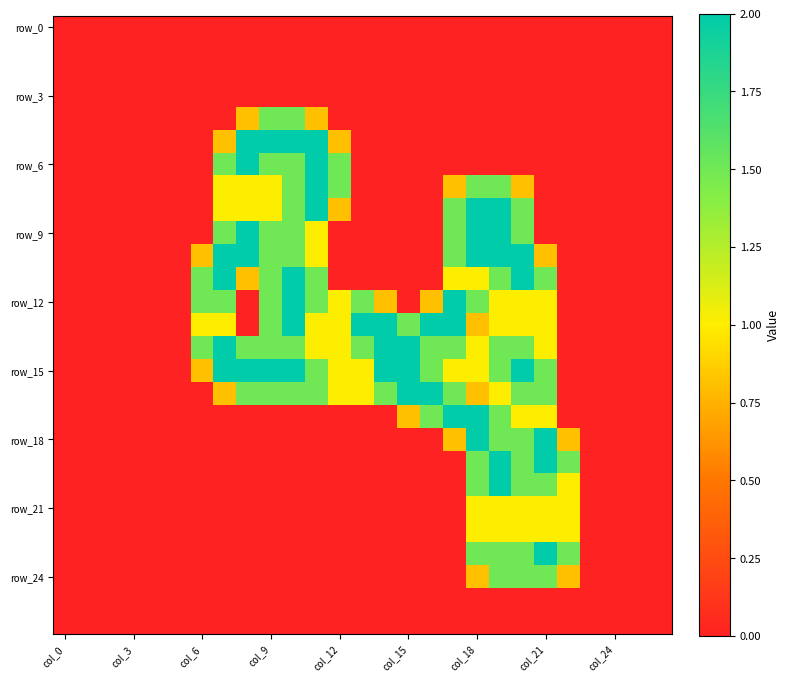

At how many categories does at least one series exceed 1?

17